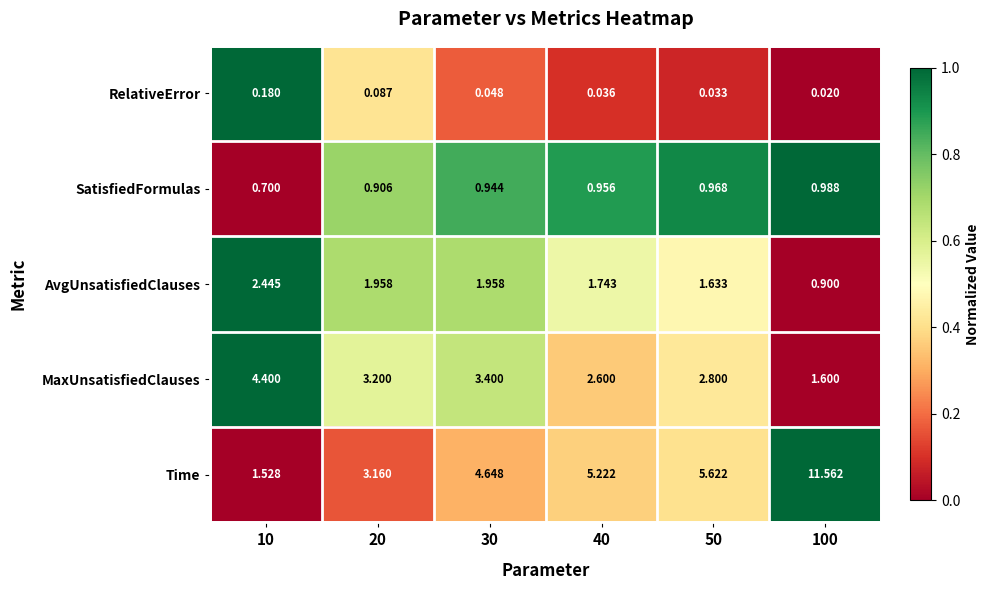

Which series has the largest total across all categories?

Time